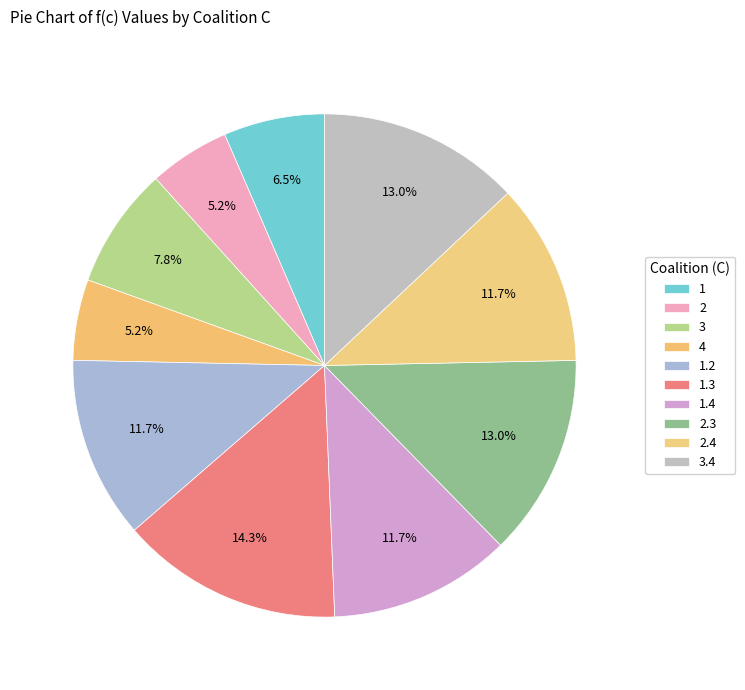

Rank the categories by value from lowest to highest.

2, 4, 1, 3, 1.2, 1.4, 2.4, 2.3, 3.4, 1.3